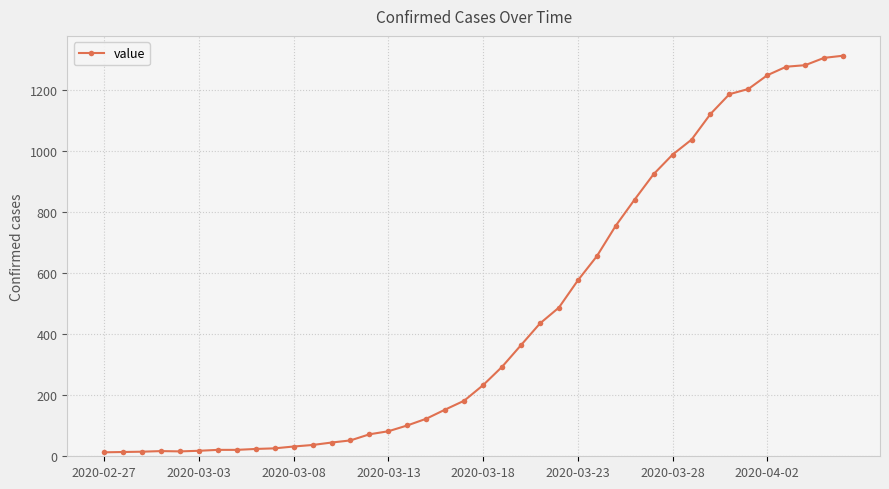

What is the maximum value shown in the chart?

1312